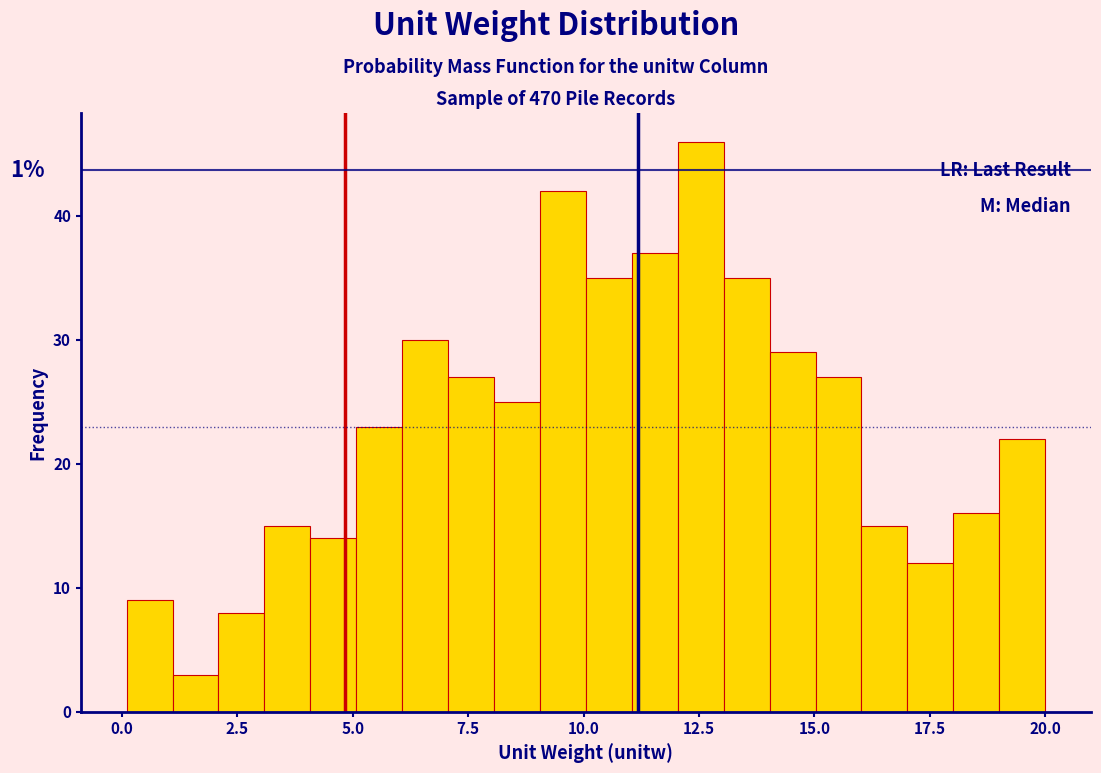

Read against the x-axis, roughly where is the centre of the tallest bar?

12.5